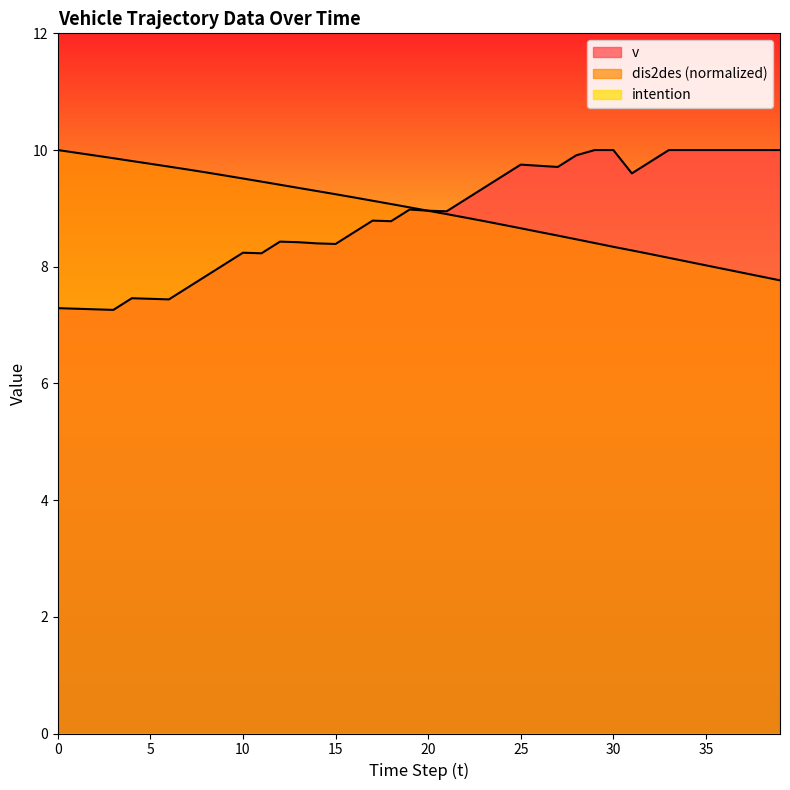

What is the difference between the maximum and minimum values in the v series?

2.7